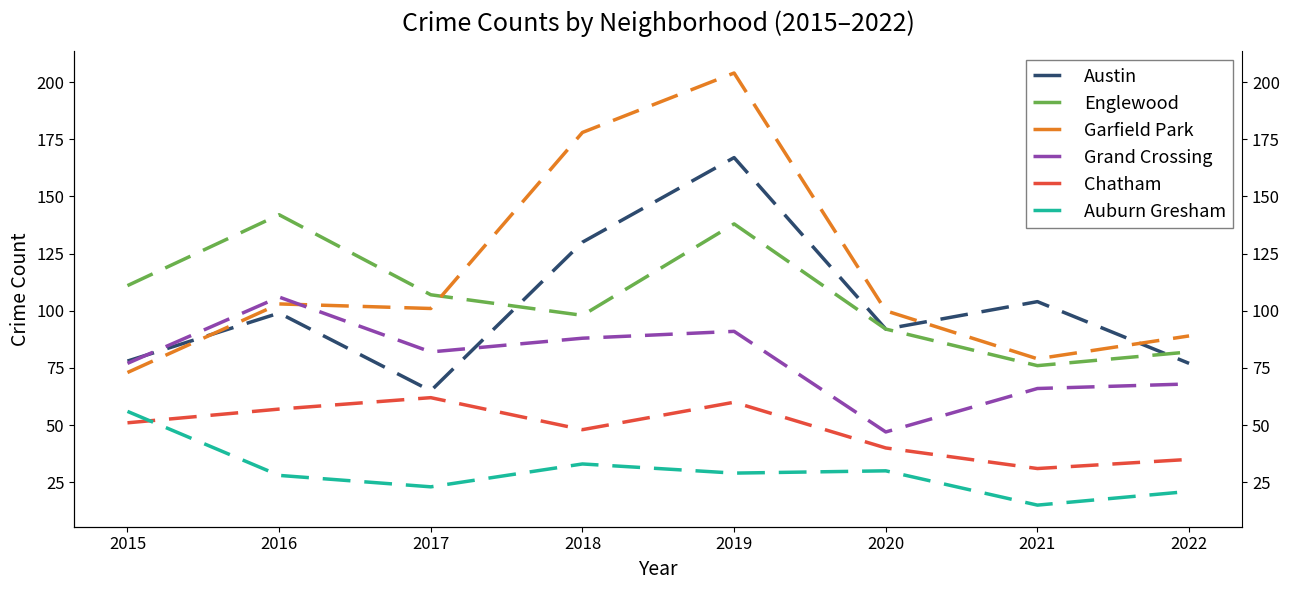

Reading left to right, transcribe all the data shown in this chart.

Austin: 78	99	65	130	167	92	104	77
Englewood: 111	142	107	98	138	92	76	82
Garfield Park: 73	103	101	178	204	100	79	89
Grand Crossing: 77	106	82	88	91	47	66	68
Chatham: 51	57	62	48	60	40	31	35
Auburn Gresham: 56	28	23	33	29	30	15	21